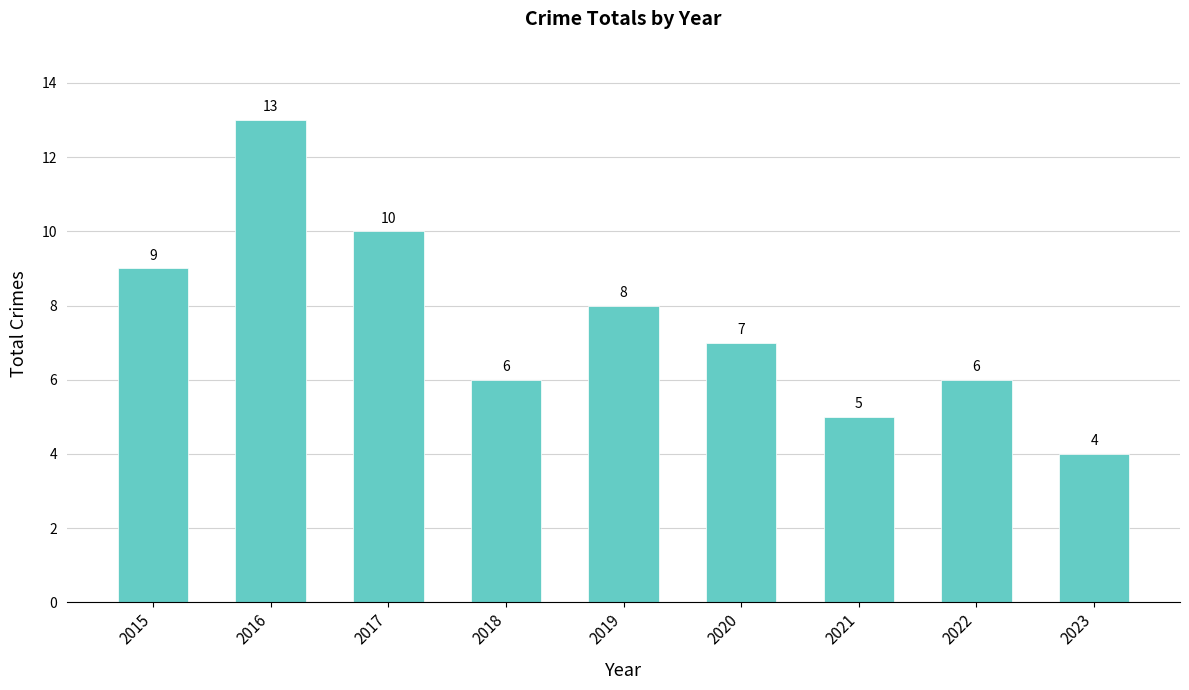

How many data points are less than 7?

4